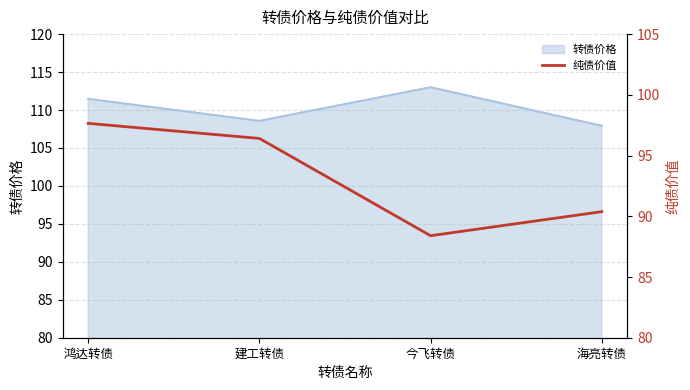

How many lines are shown in the chart?

1